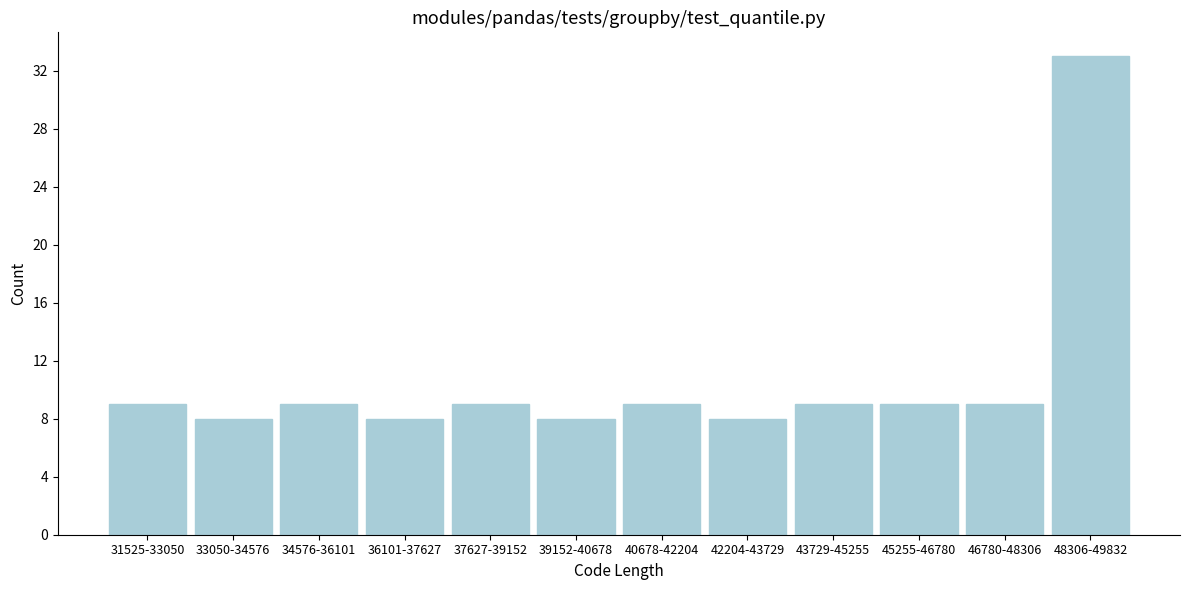

Reading left to right, extract all data points from this chart.

31525-33050=9	33050-34576=8	34576-36101=9	36101-37627=8	37627-39152=9	39152-40678=8	40678-42204=9	42204-43729=8	43729-45255=9	45255-46780=9	46780-48306=9	48306-49832=33